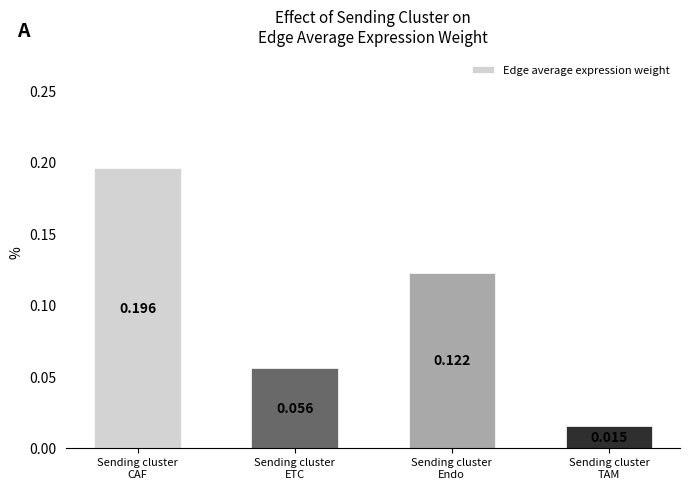

What is the sum of the values at Sending cluster
ETC and Sending cluster
CAF?

0.3